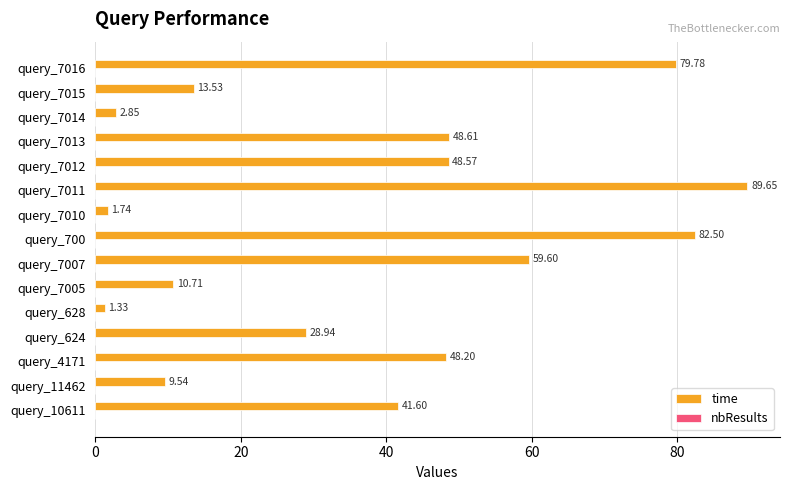

List the labels in order of value, largest first.

query_7011, query_700, query_7016, query_7007, query_7013, query_7012, query_4171, query_10611, query_624, query_7015, query_7005, query_11462, query_7014, query_7010, query_628